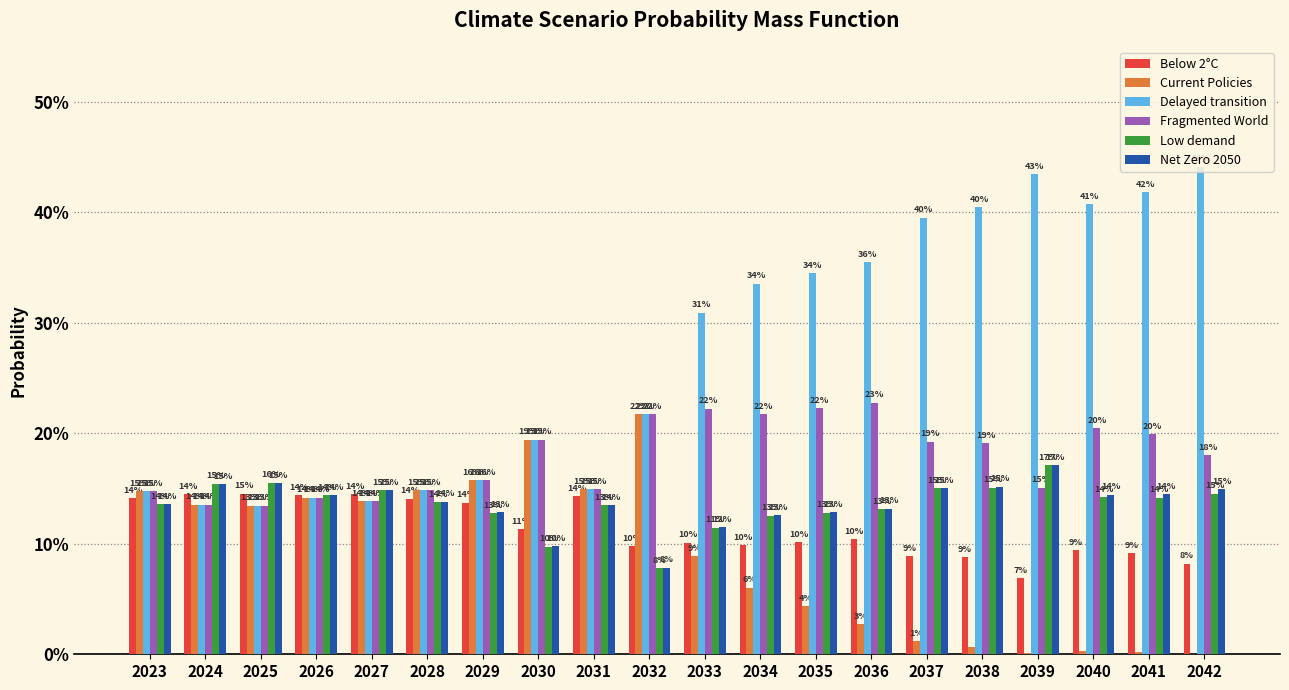

What is the value of the Low demand bar at the 1st from the left?

0.1